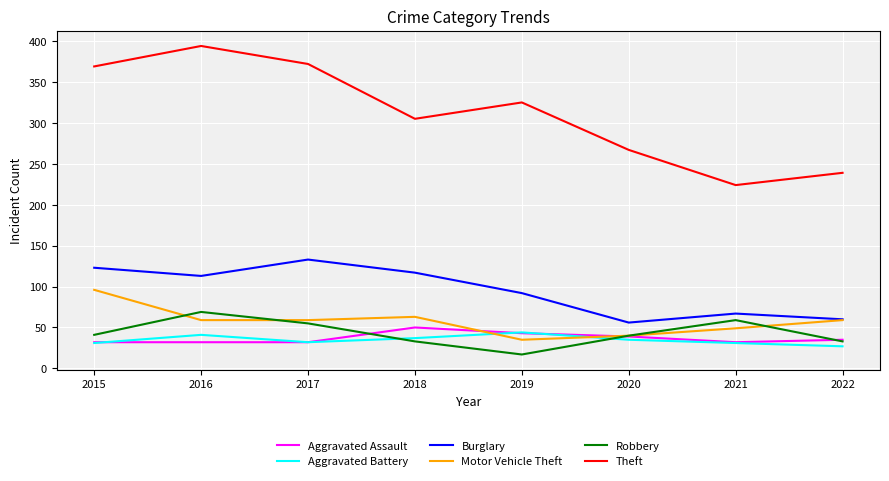

What is the spread (max minus min) of values at 2016?

362